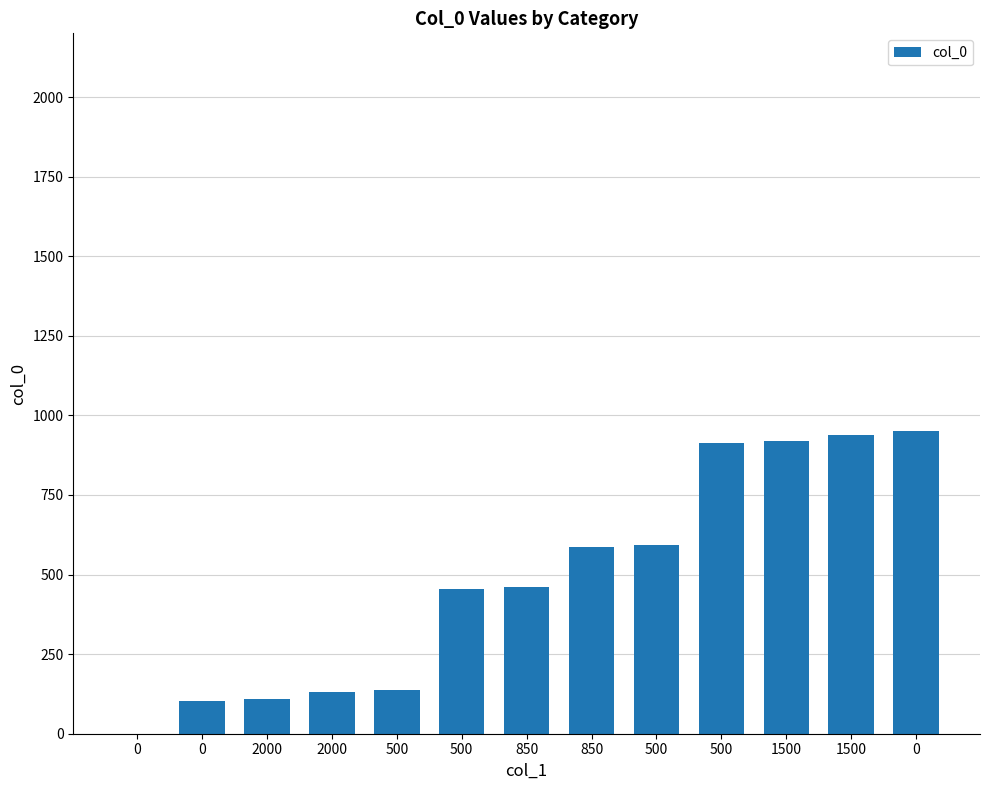

Count the number of categories in the chart.

13